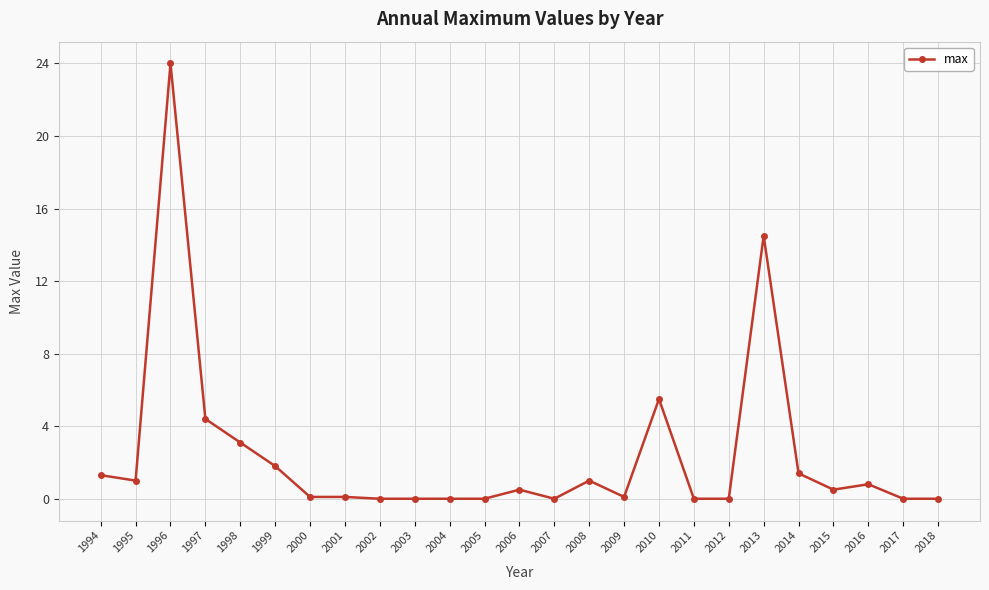

True or false: there are more than 0 points higher than both neighbors.

True